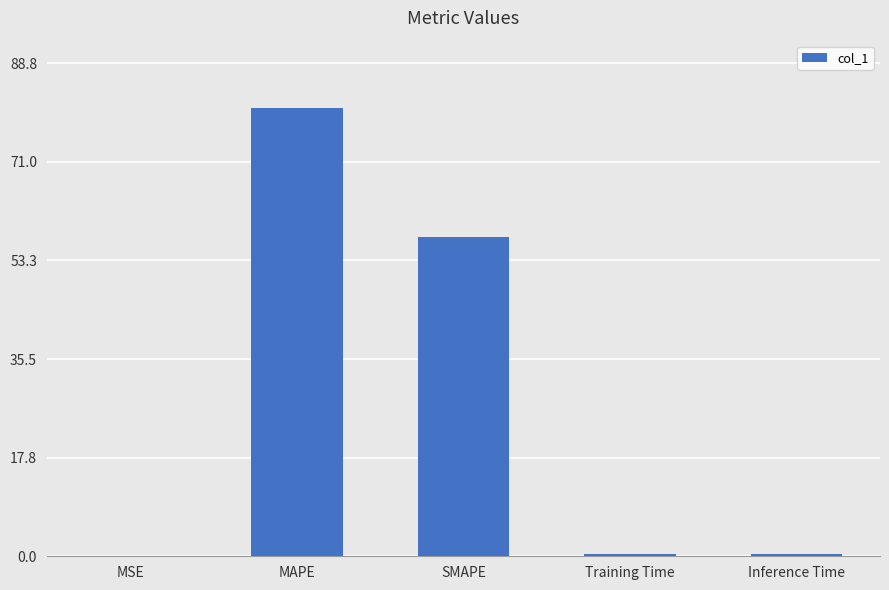

What is the sum of all values?

139.0